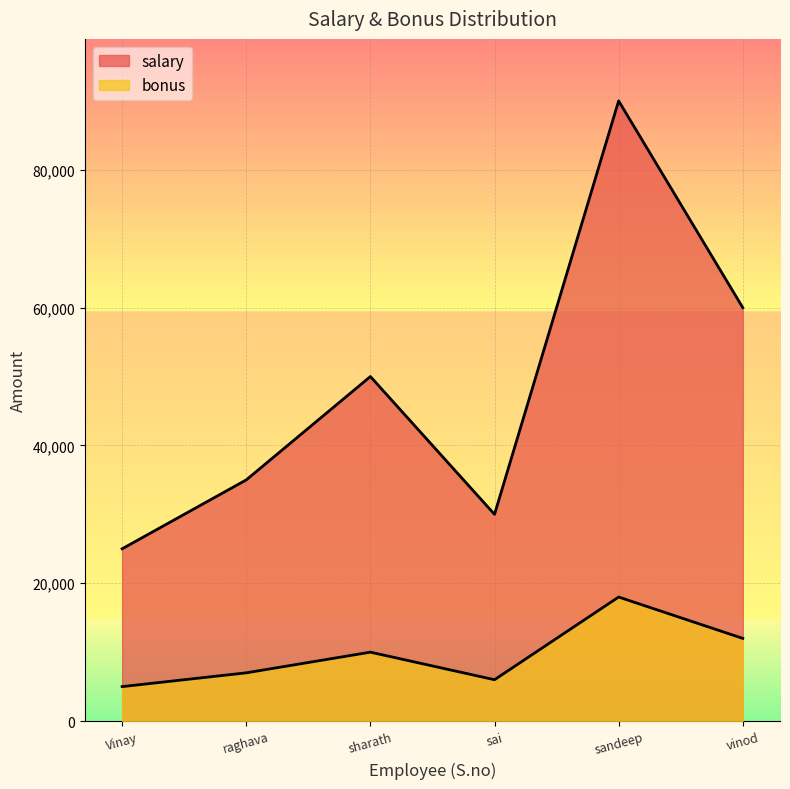

At which category is the sum across all series the highest?

sandeep